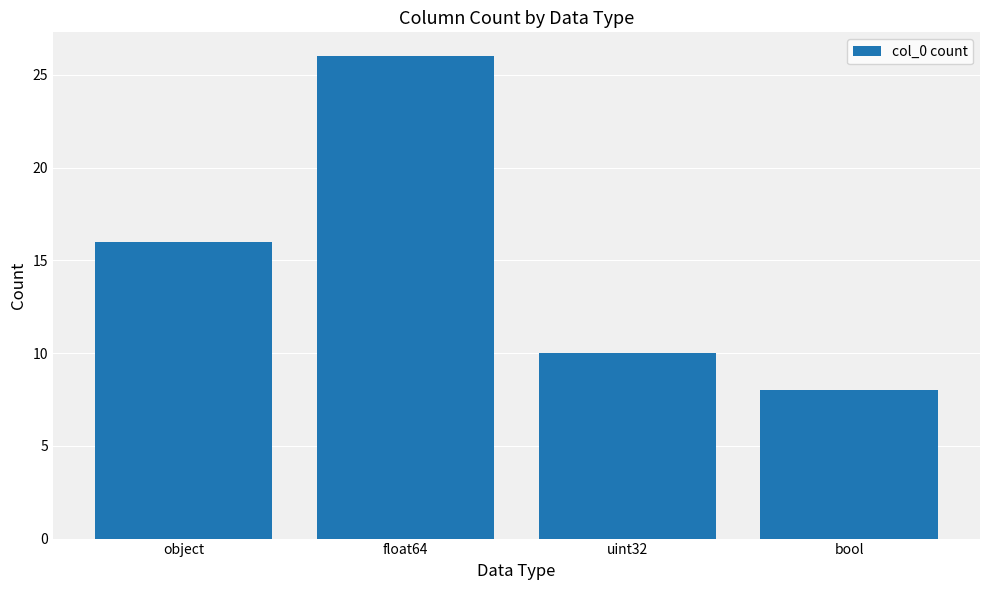

True or false: the data shows 26 at float64.

True